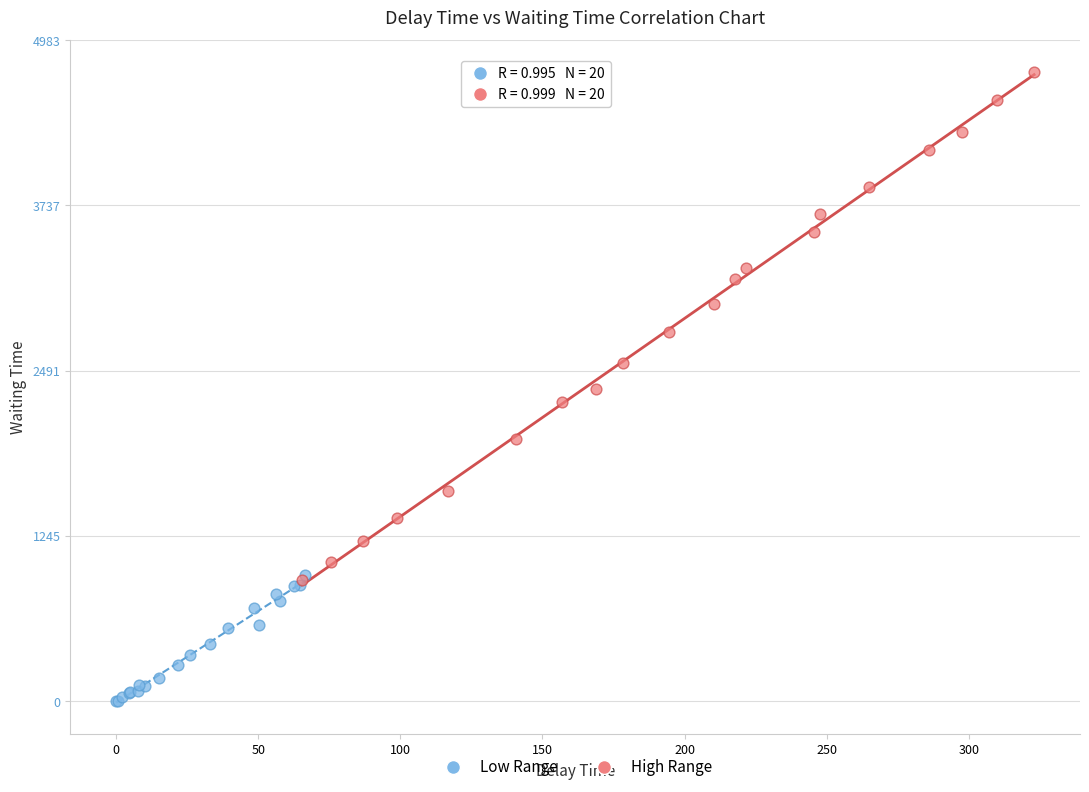

Which series contains the lowest Y value?

Low Range